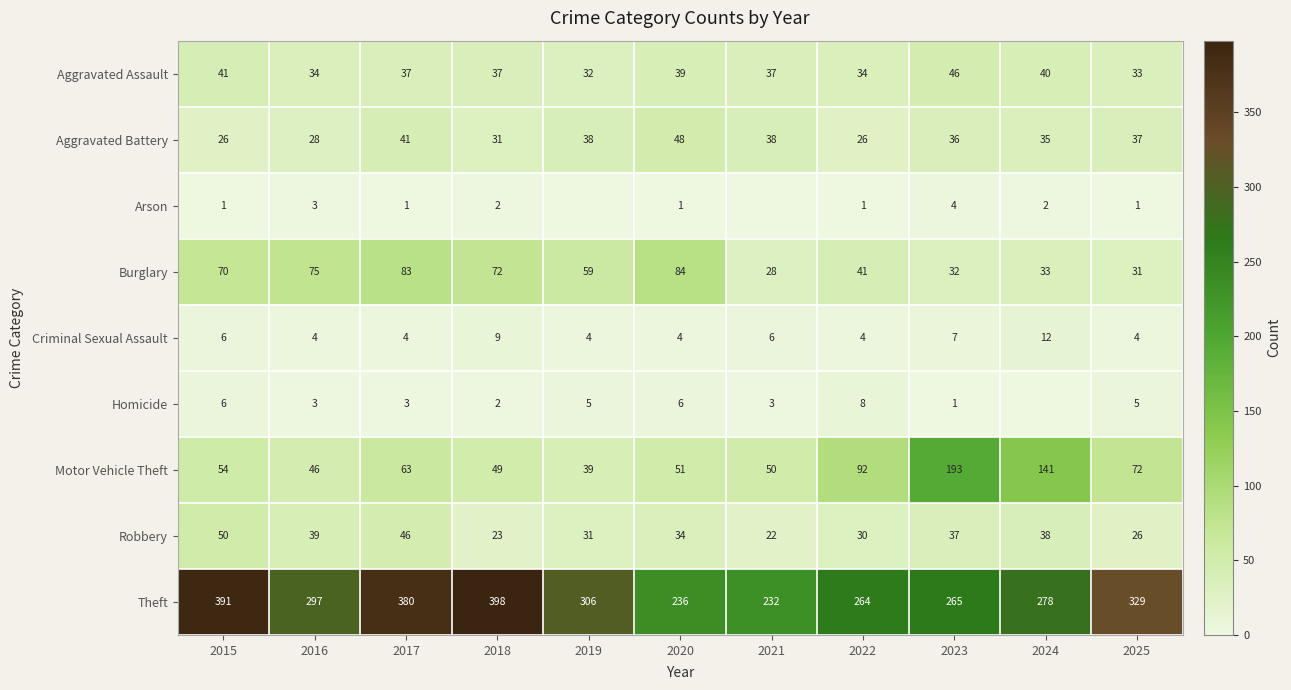

What is the difference between the second highest and second lowest values in the Theft series?

155